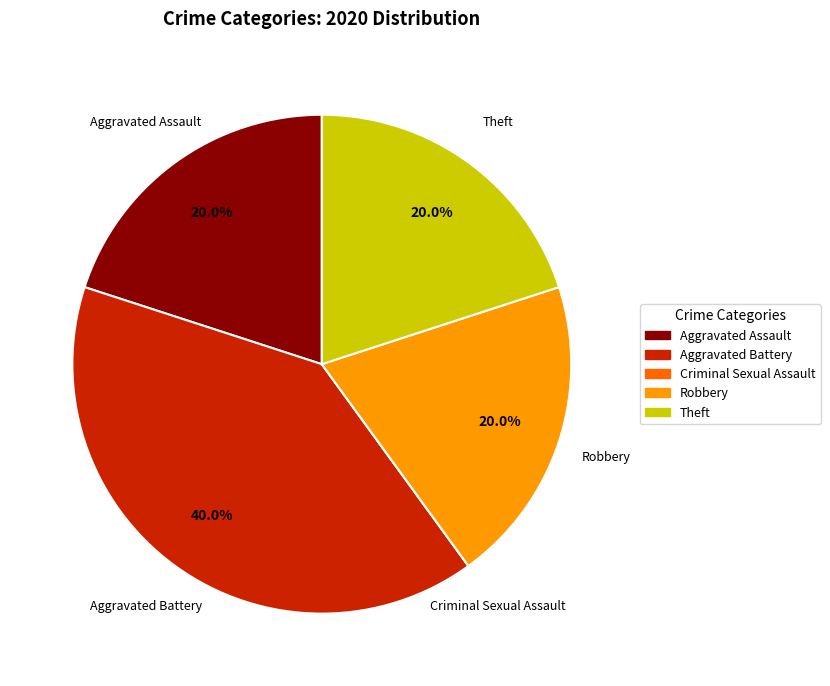

Is there a majority slice in this chart?

No